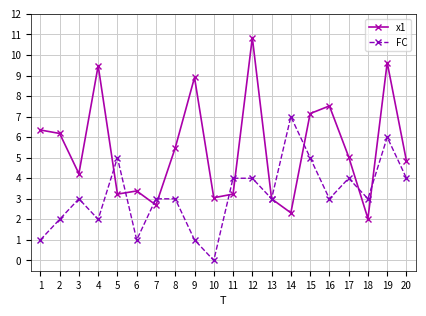

What is the sum of all FC values?

64.0